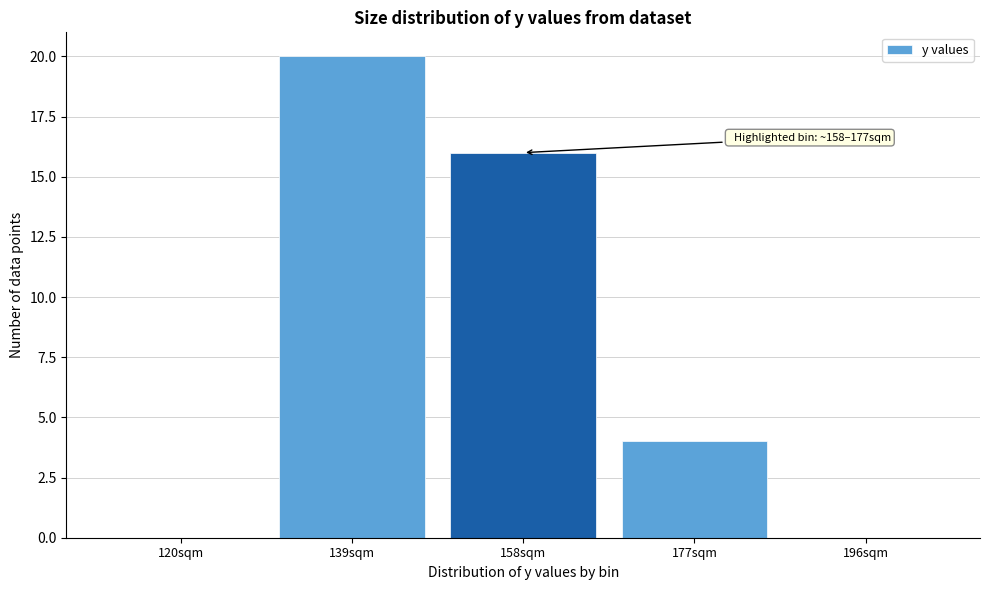

Reading left to right, transcribe all the data shown in this chart.

120sqm=0	139sqm=20	158sqm=16	177sqm=4	196sqm=0